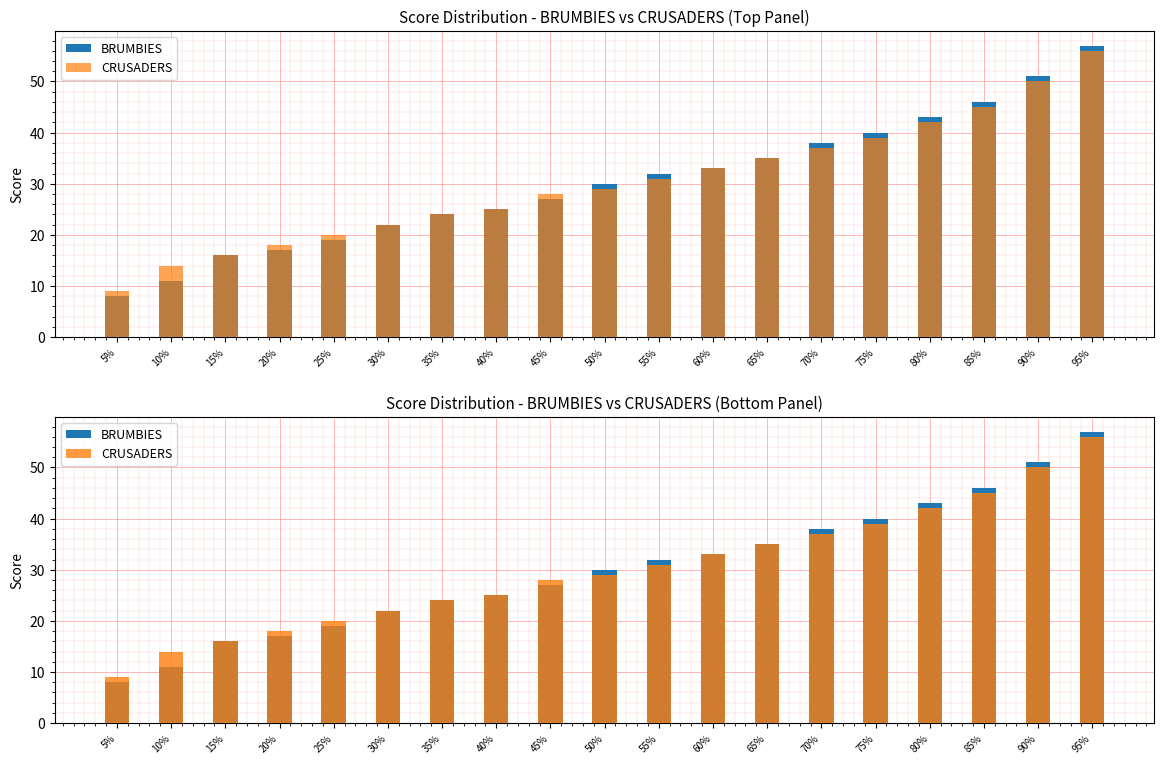

At how many categories does at least one series exceed 15?

17